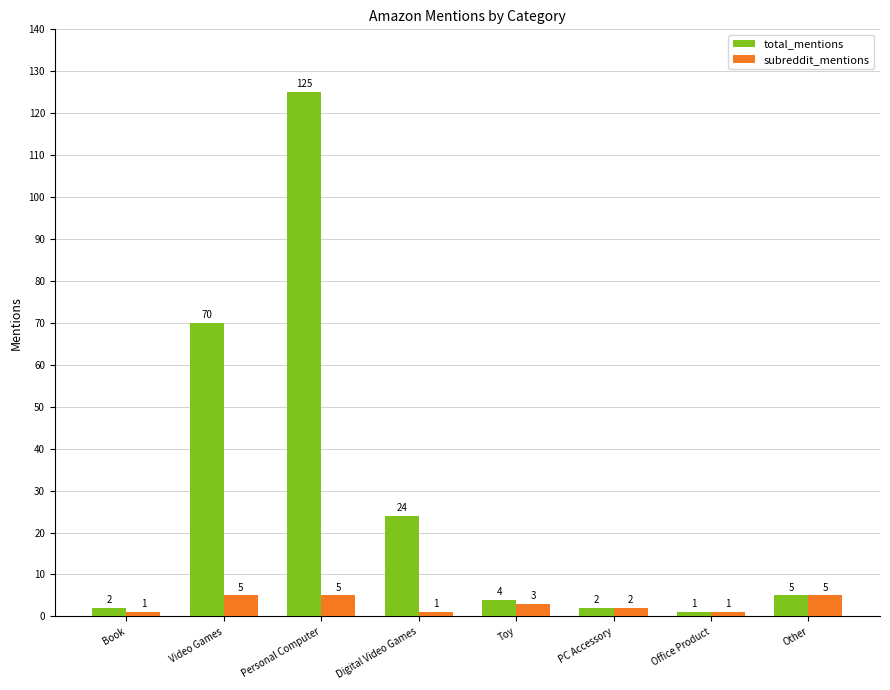

What position from the right is Personal Computer?

6